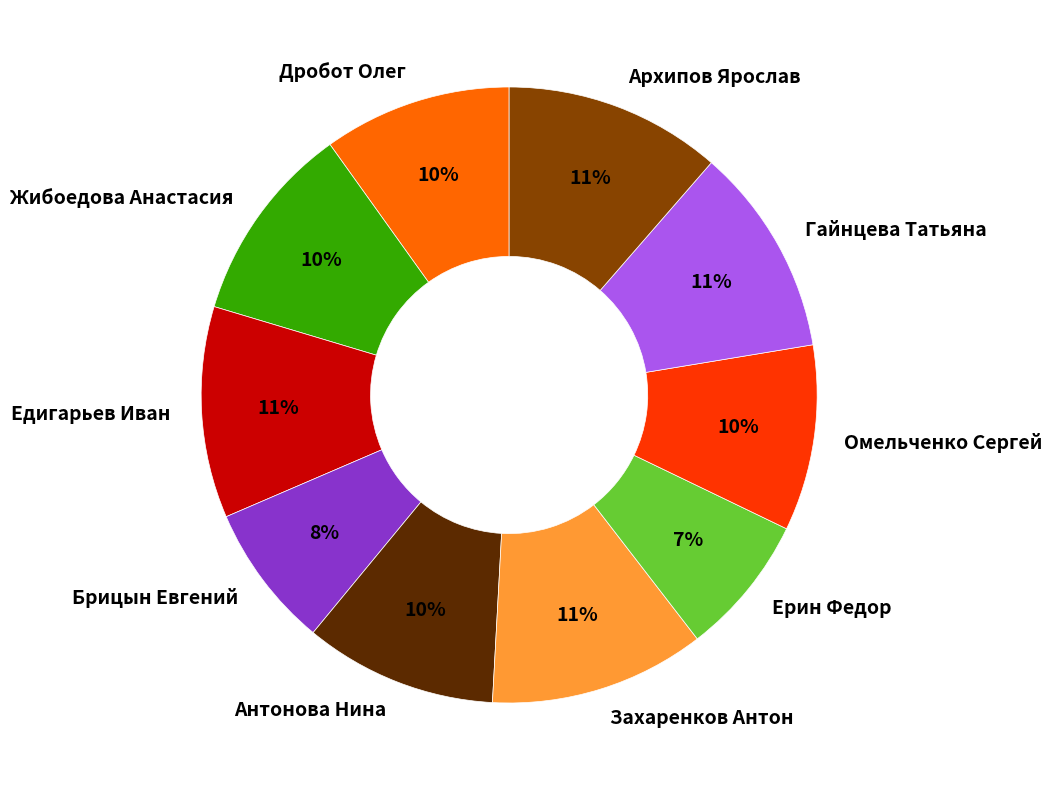

Is there any slice that represents more than half of the pie?

No